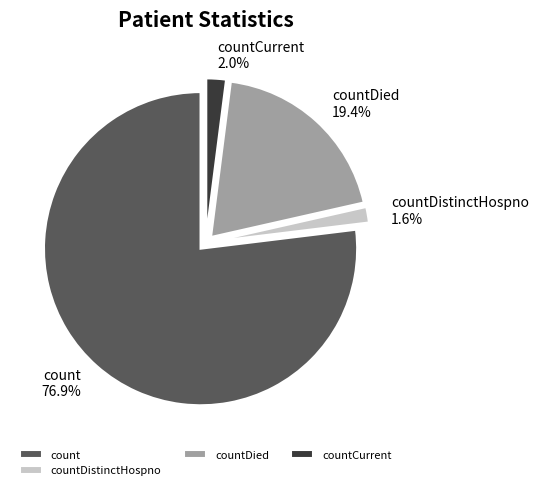

How much of the chart is everything except countDistinctHospno?

98.4%